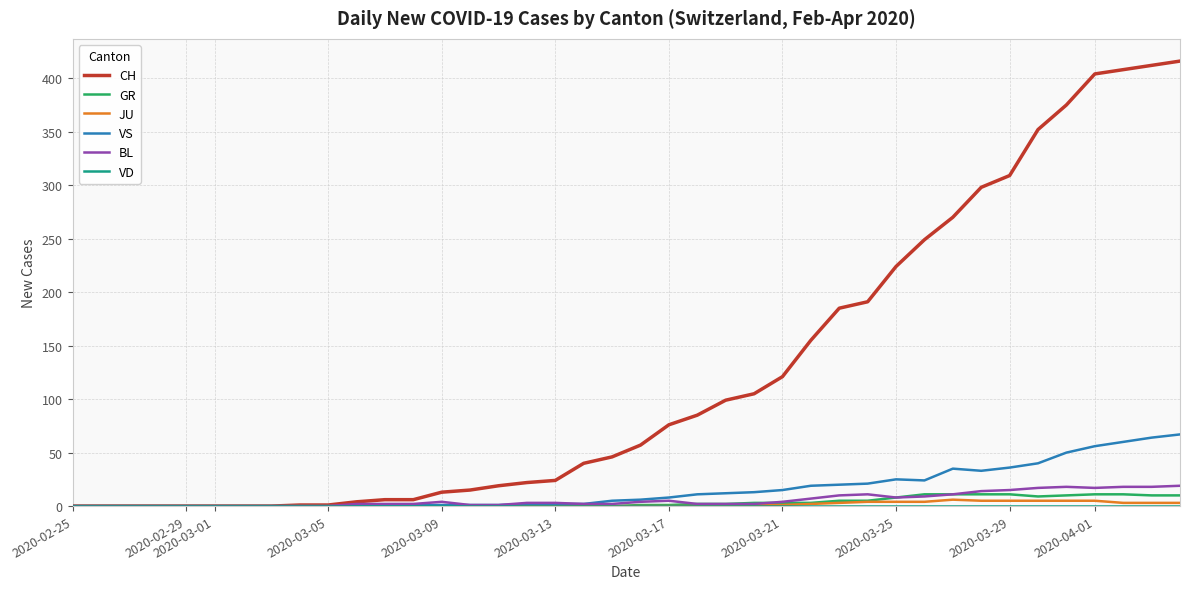

What is the maximum value shown in the chart?

416